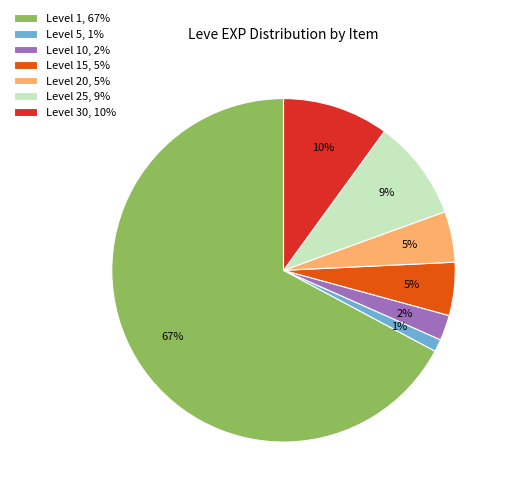

Between Level 20, 5% and Level 30, 10%, which is larger?

Level 30, 10%